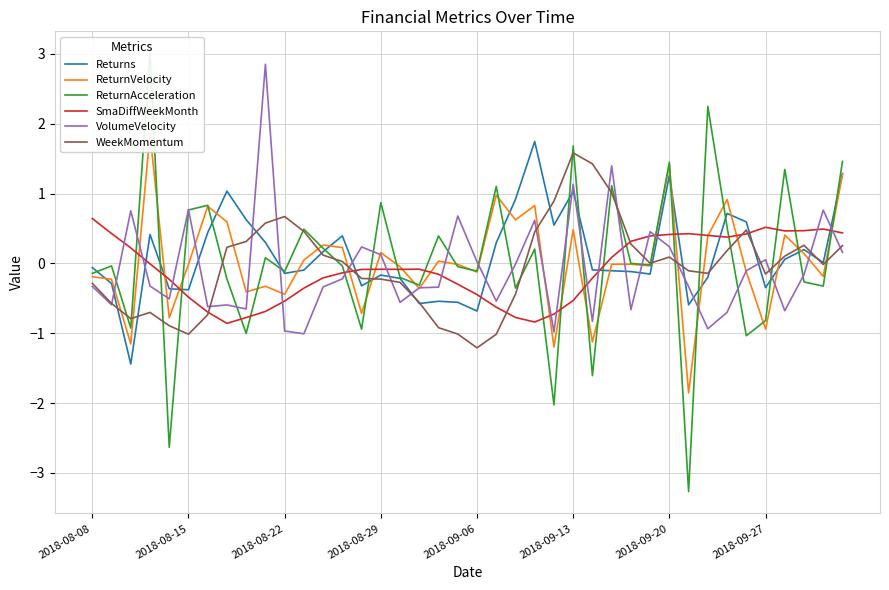

What is the lowest value of the Returns series?

-1.4